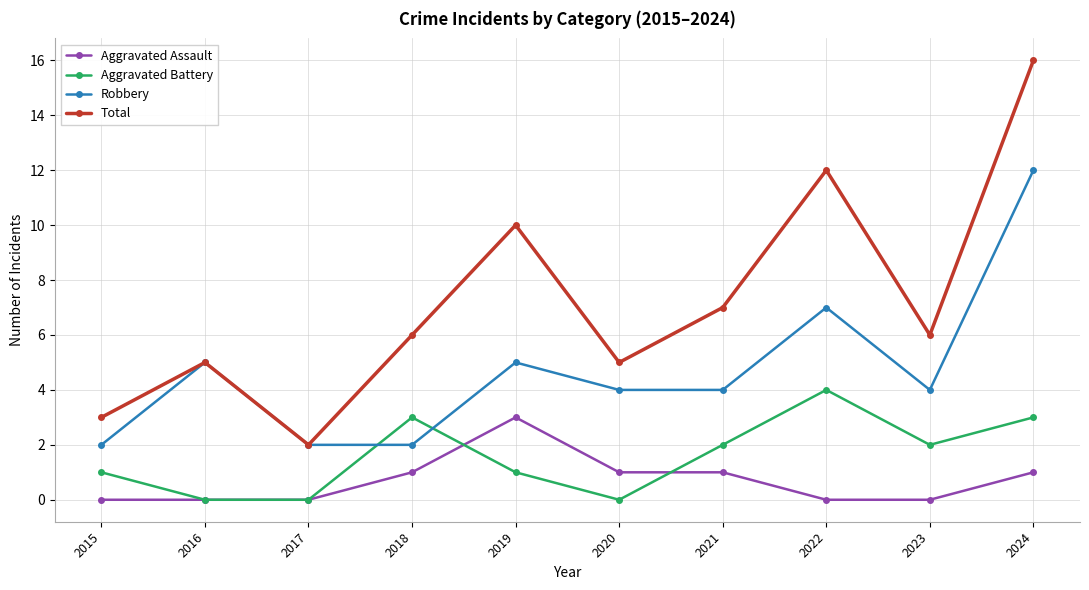

What is the maximum value shown in the chart?

16